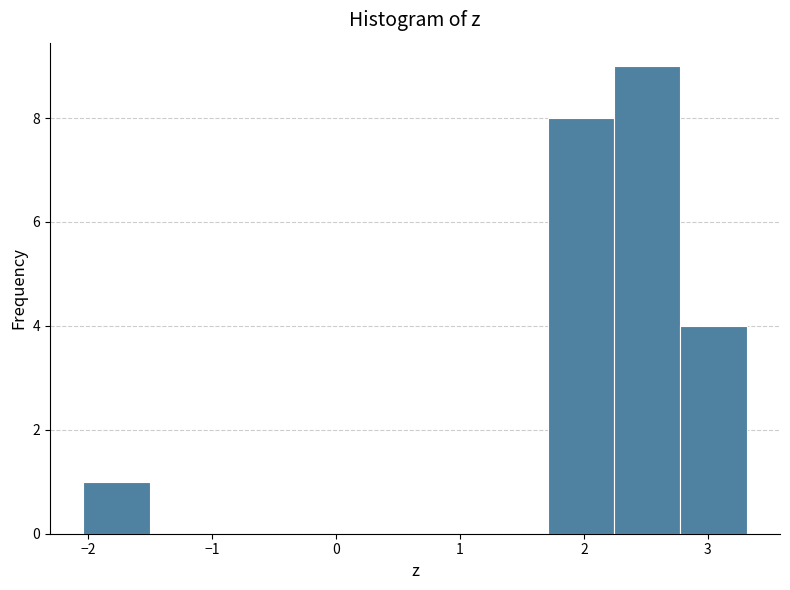

What is the height of the bar covering 2.8 to 3.3 on the x-axis? Neither the bar edges nor the heights are printed on the chart, so give them approximately, as read against the axes.

4